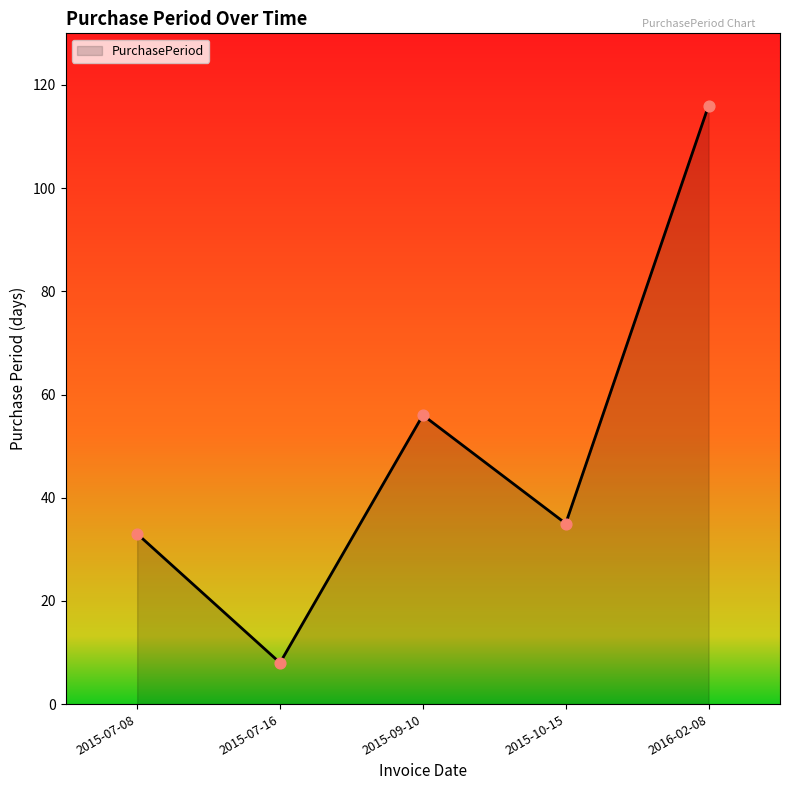

What is the change in value from 2015-09-10 to 2016-02-08?

+60